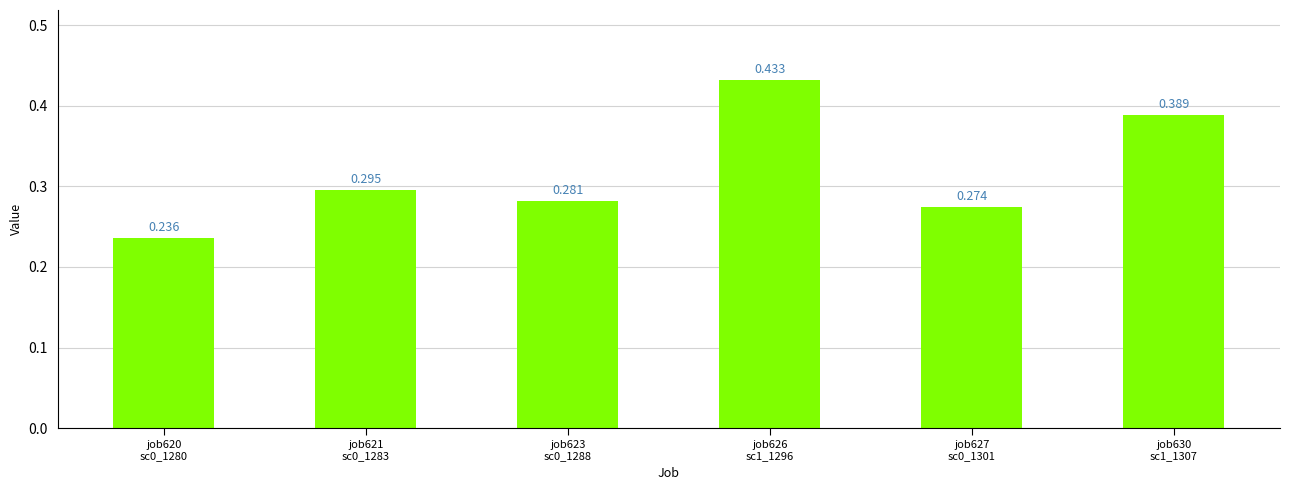

Rank the categories by value from lowest to highest.

job620
sc0_1280, job627
sc0_1301, job623
sc0_1288, job621
sc0_1283, job630
sc1_1307, job626
sc1_1296